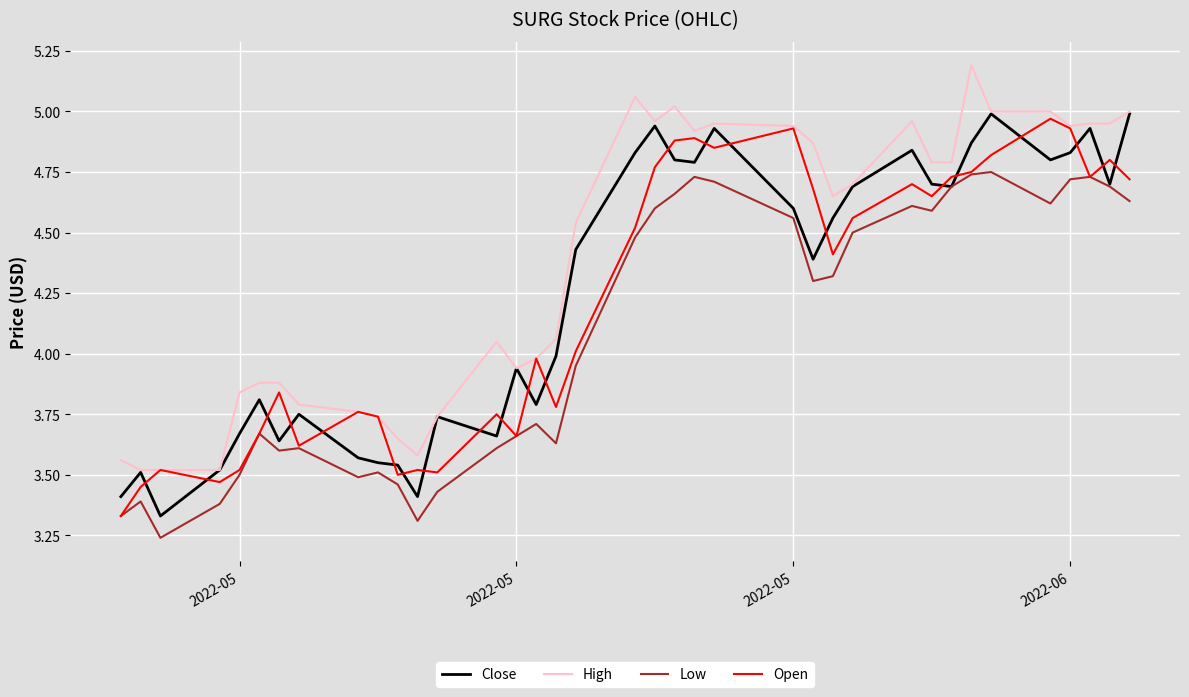

What is the maximum value shown in the chart?

5.2